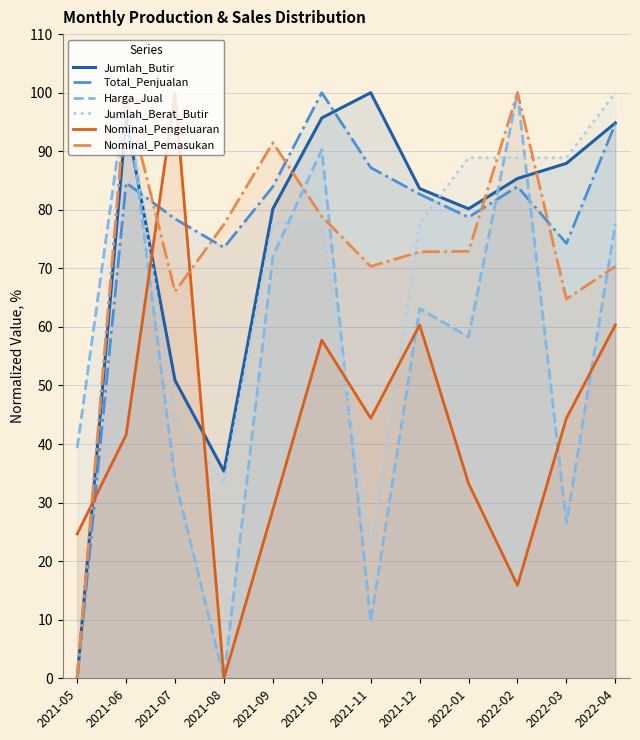

Which has a higher value, 2021-09 or 2021-08?

2021-09